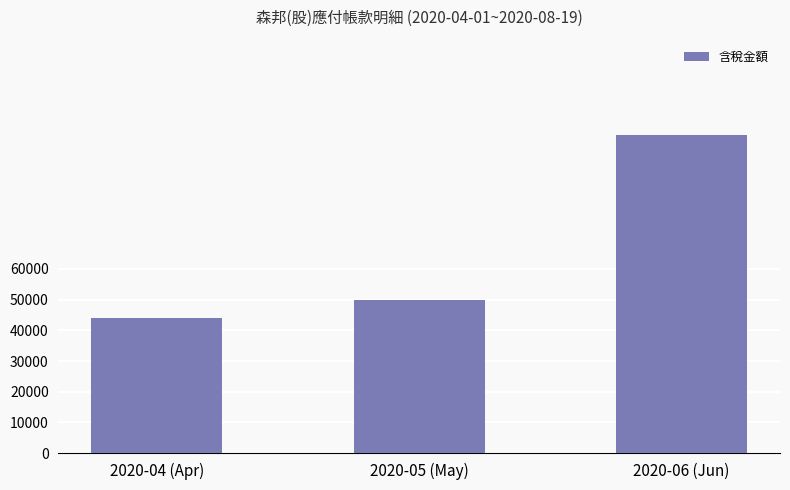

Which has a higher value, 2020-04 (Apr) or 2020-06 (Jun)?

2020-06 (Jun)